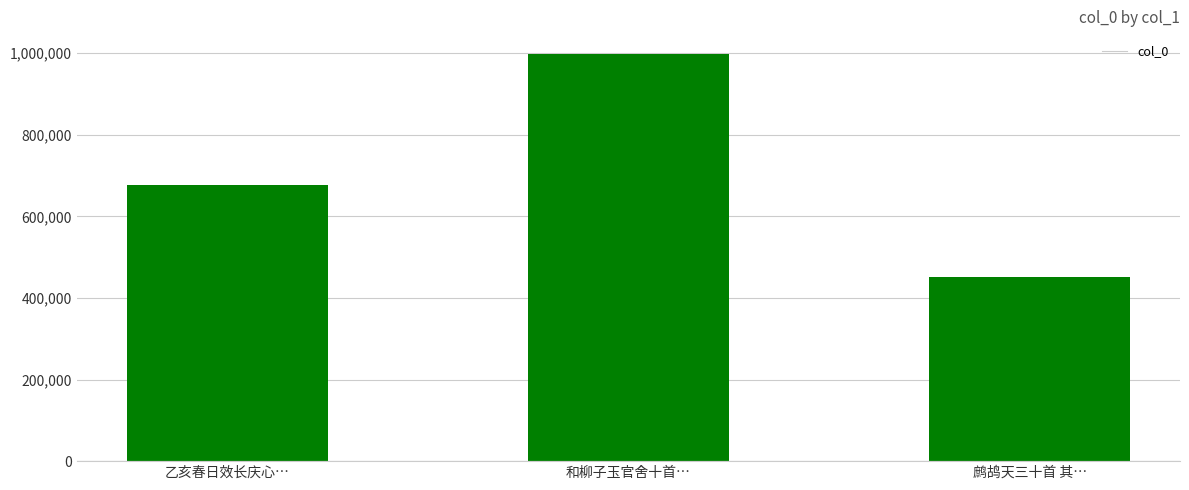

Reading left to right, extract all data points from this chart.

乙亥春日效长庆心…=677690	和柳子玉官舍十首…=996854	鹧鸪天三十首 其…=450396